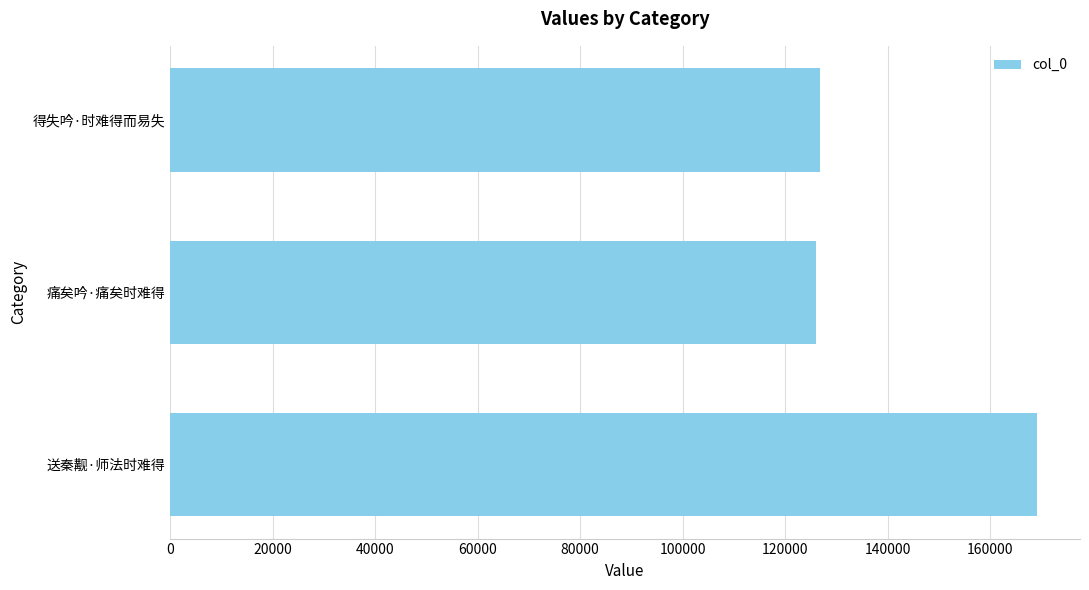

What is the approximate value at 痛矣吟·痛矣时难得?

126102